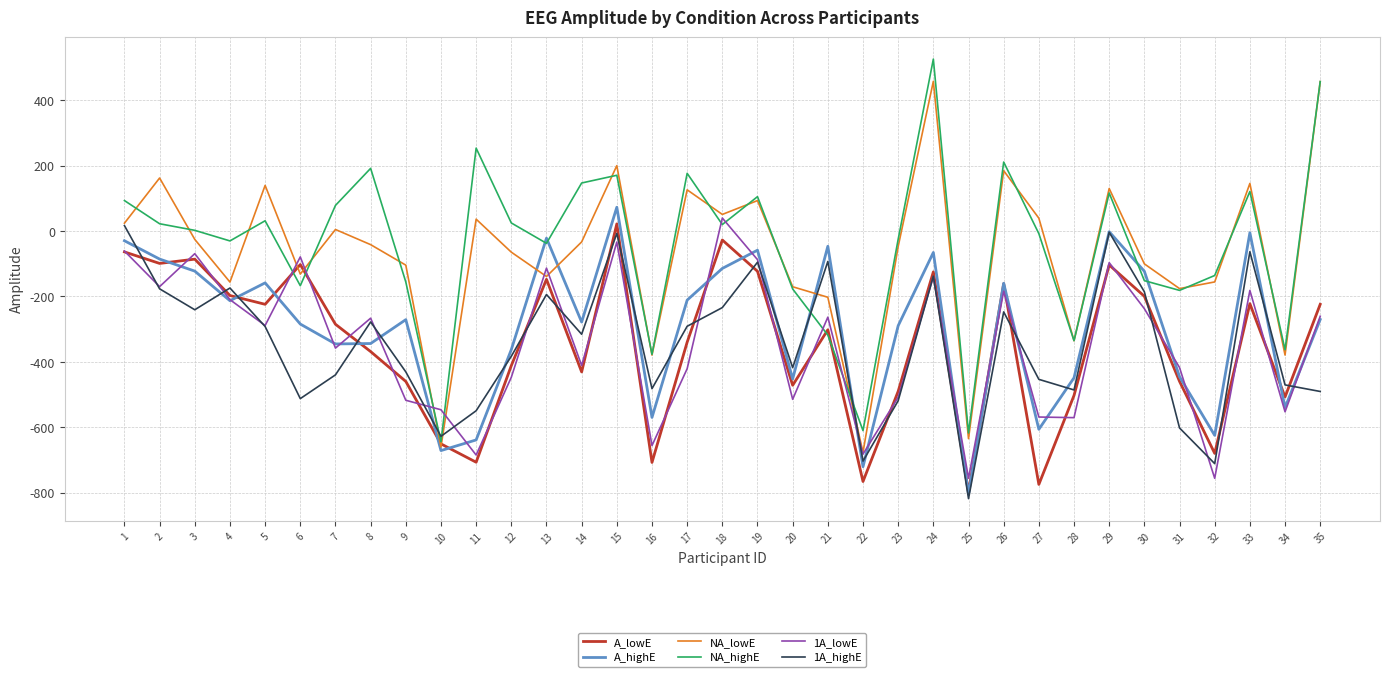

What is the difference between the A_highE values at 33 and 21?

41.4